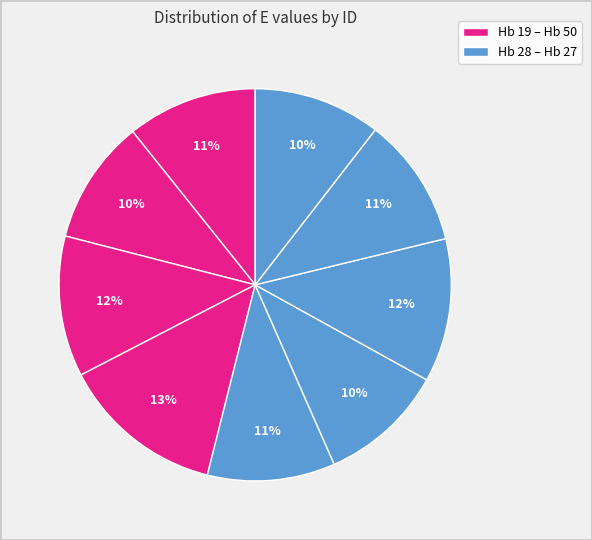

Count the number of slices in the pie.

9